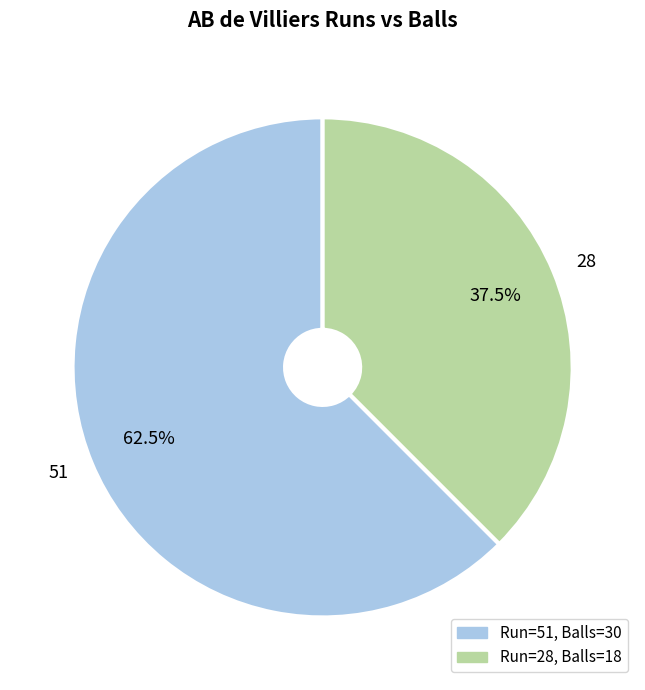

Is there a majority slice in this chart?

Yes